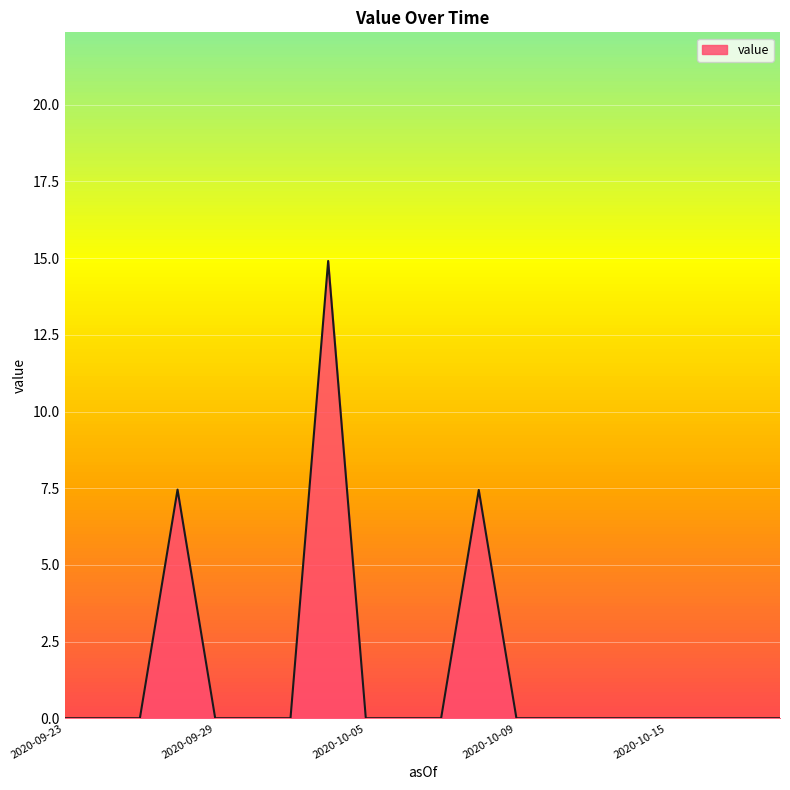

What is the difference between the maximum and minimum values?

14.9